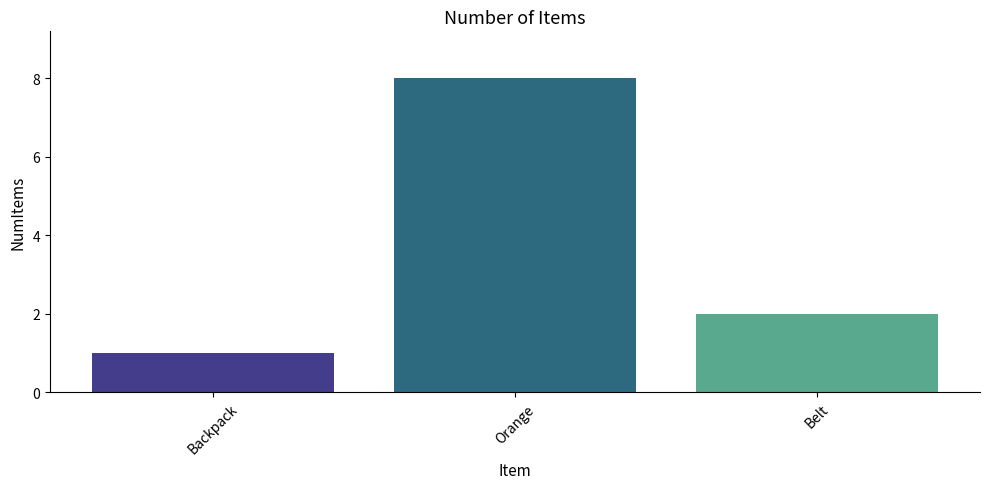

What is the sum of the values at Backpack and Belt?

3